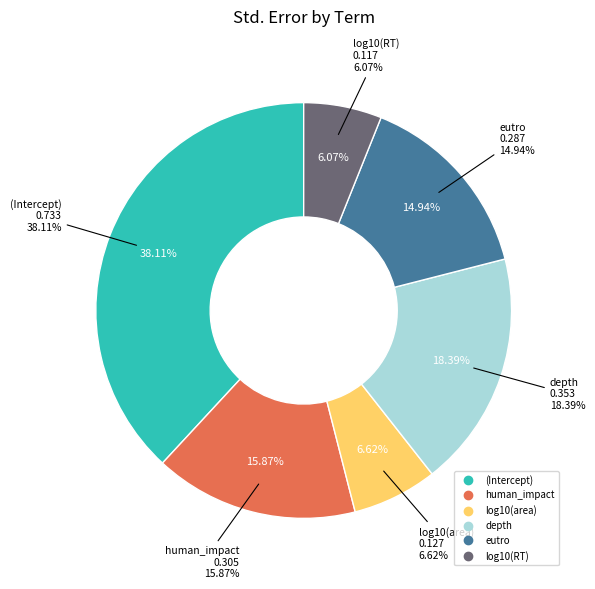

Count the number of slices in the pie.

6